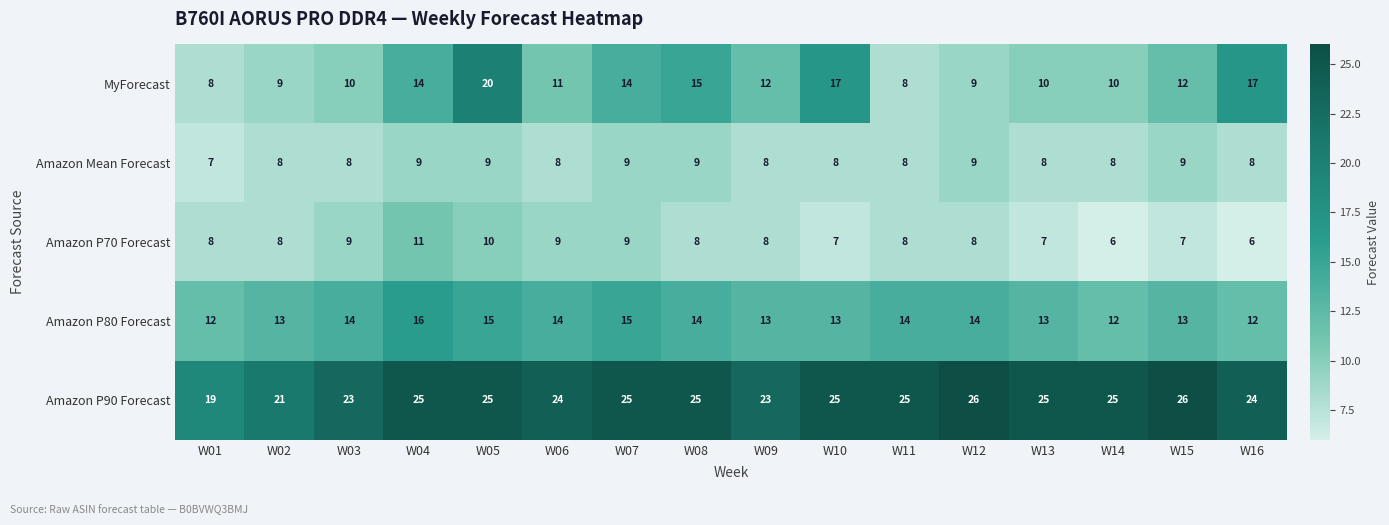

The value of Amazon P80 Forecast at W13 is 9. True or false?

False